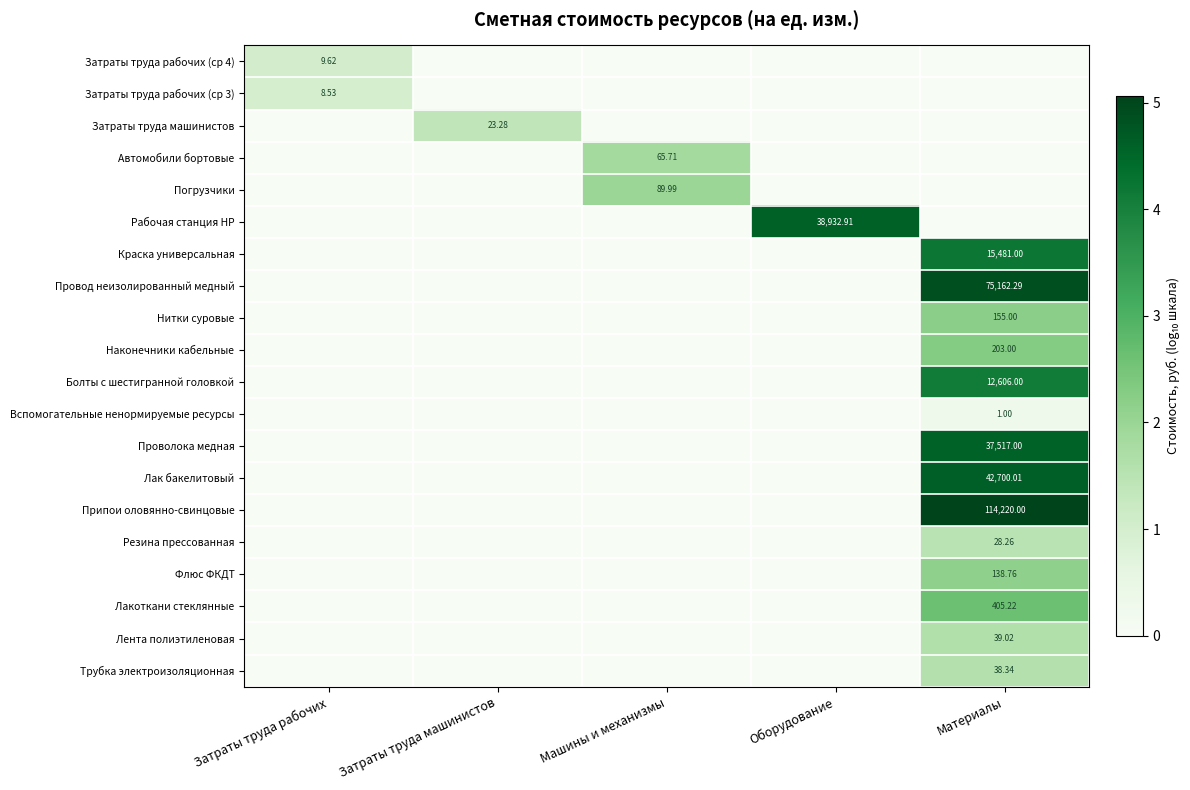

Which series has the largest total across all categories?

Припои оловянно-свинцовые